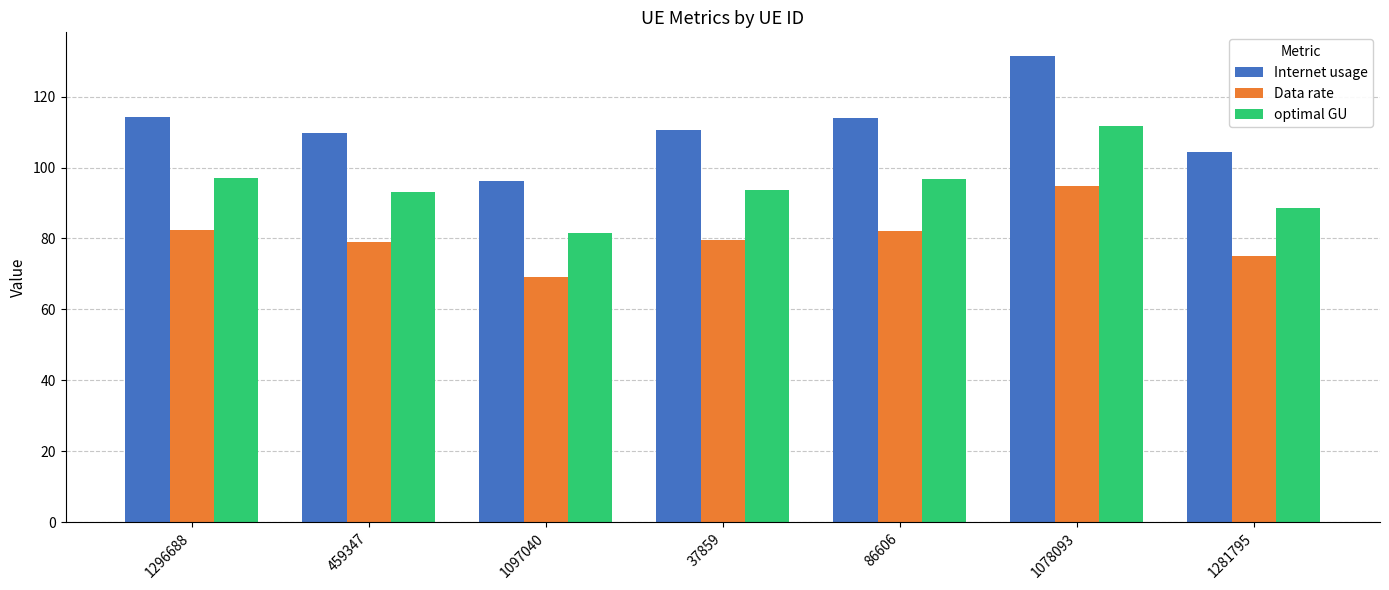

At which category is the sum across all series the highest?

1078093